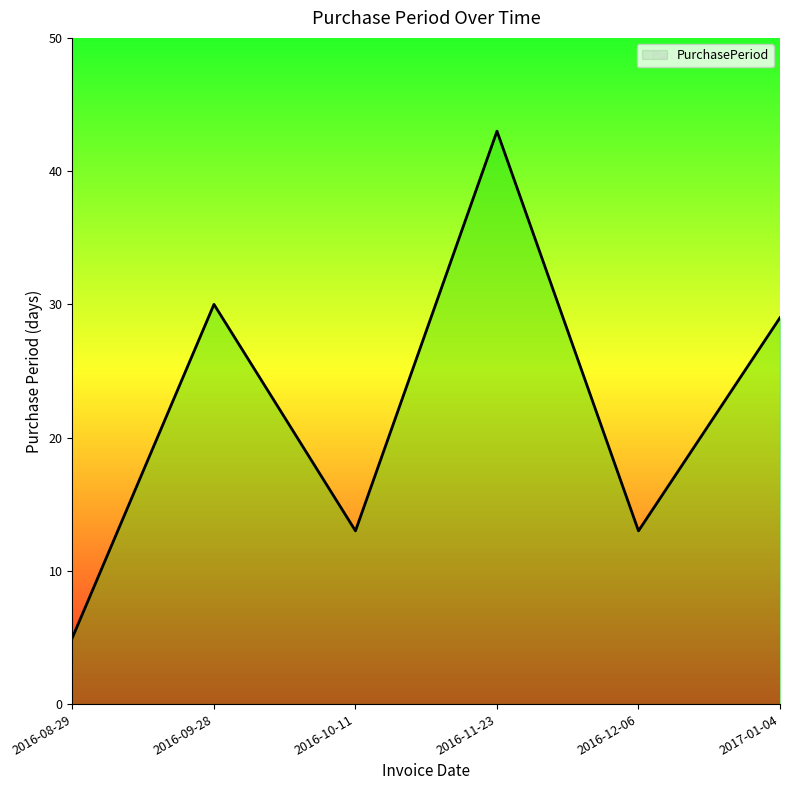

What is the smallest value displayed?

5